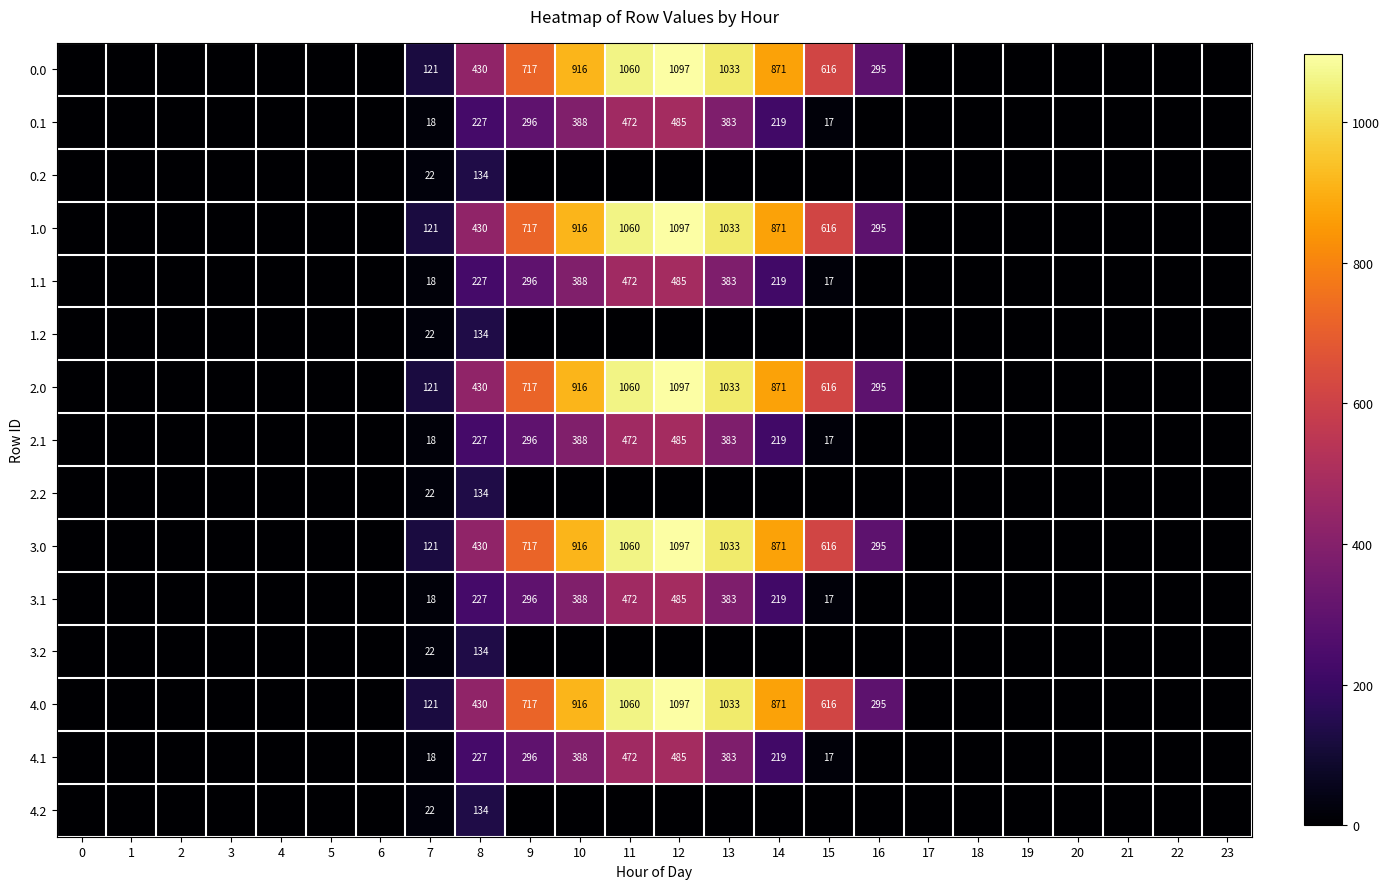

What is the difference between the highest and lowest values at 8?

296